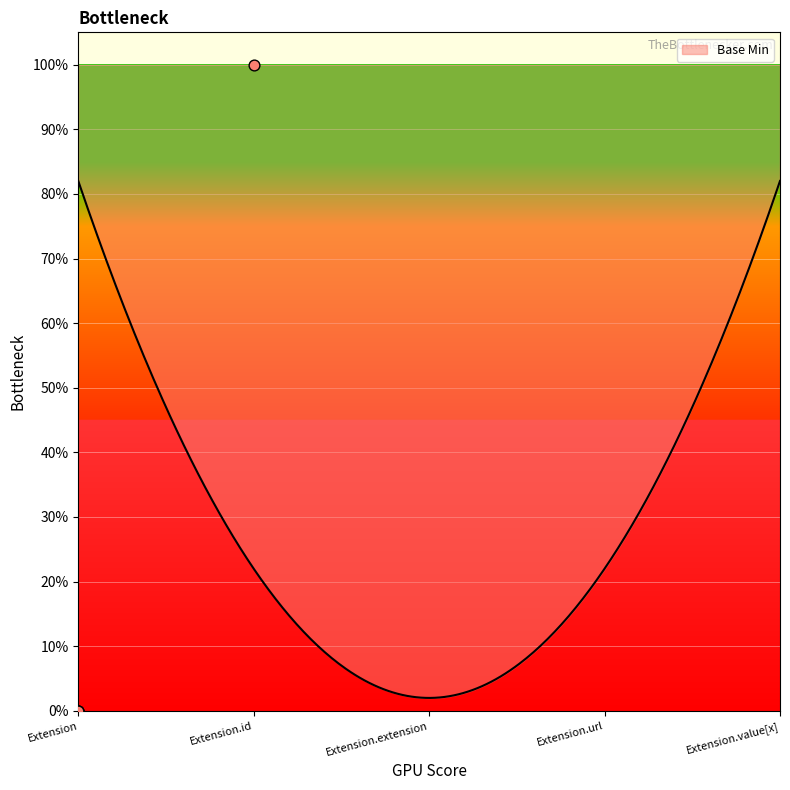

Between Extension and Extension.value[x], which is larger?

Extension